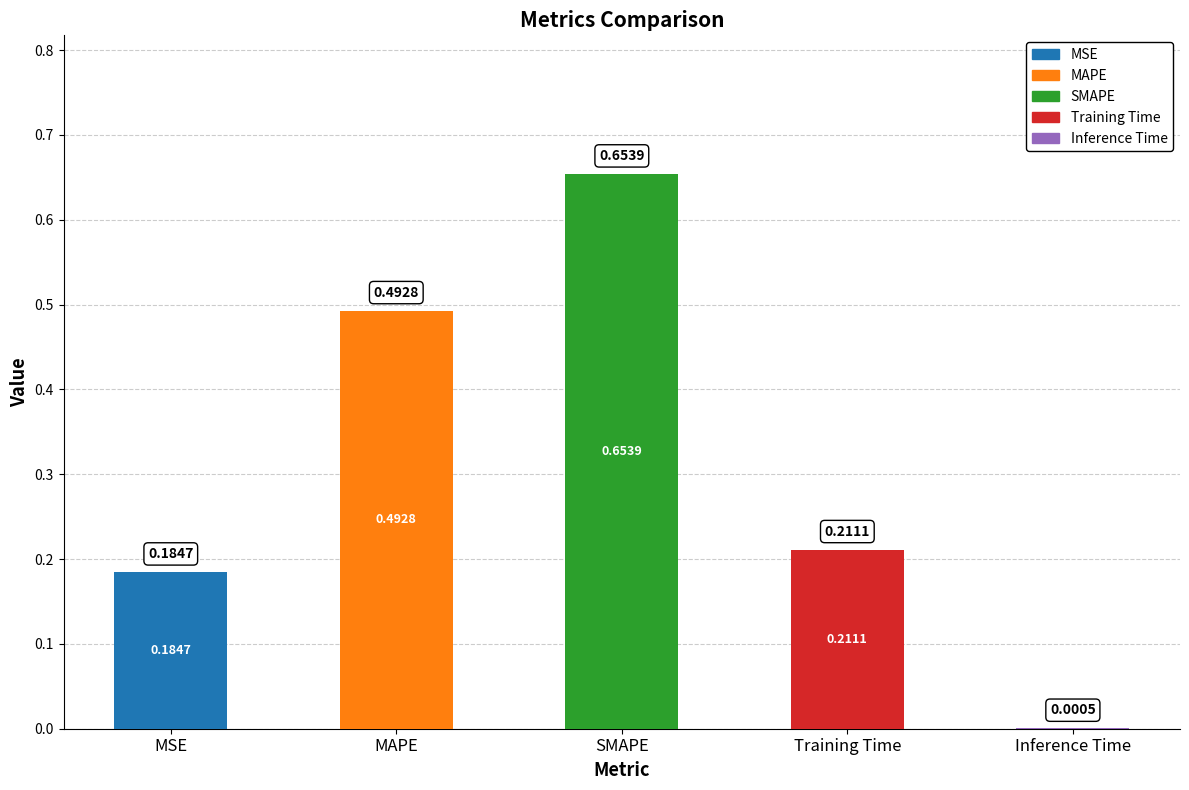

What is the average value?

0.3